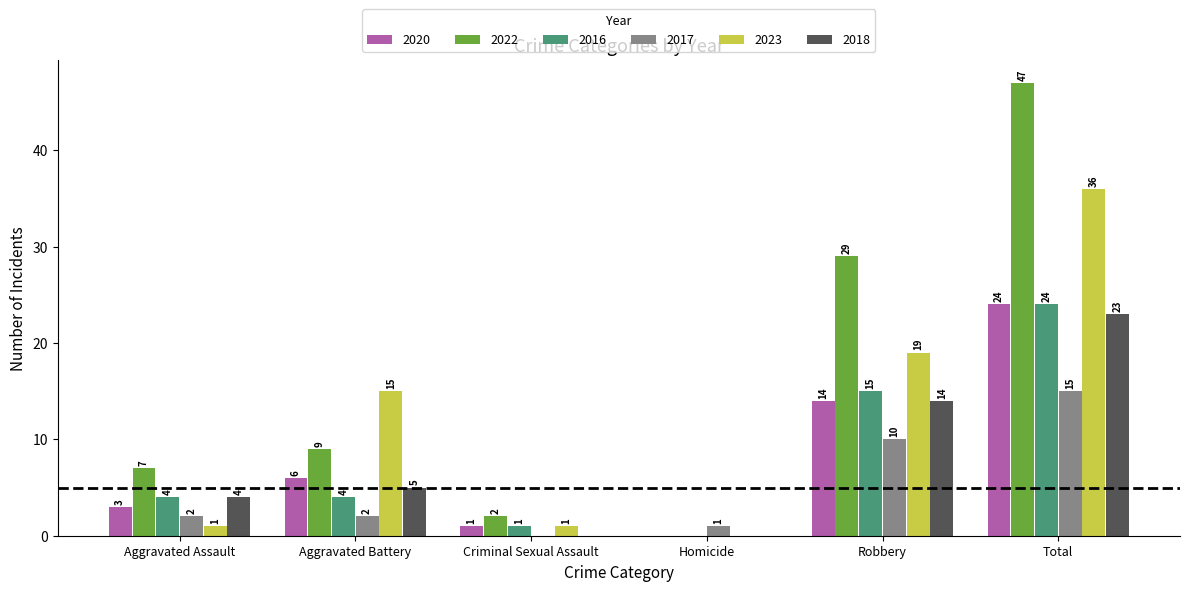

At which label is 2020 closest to 12?

Robbery